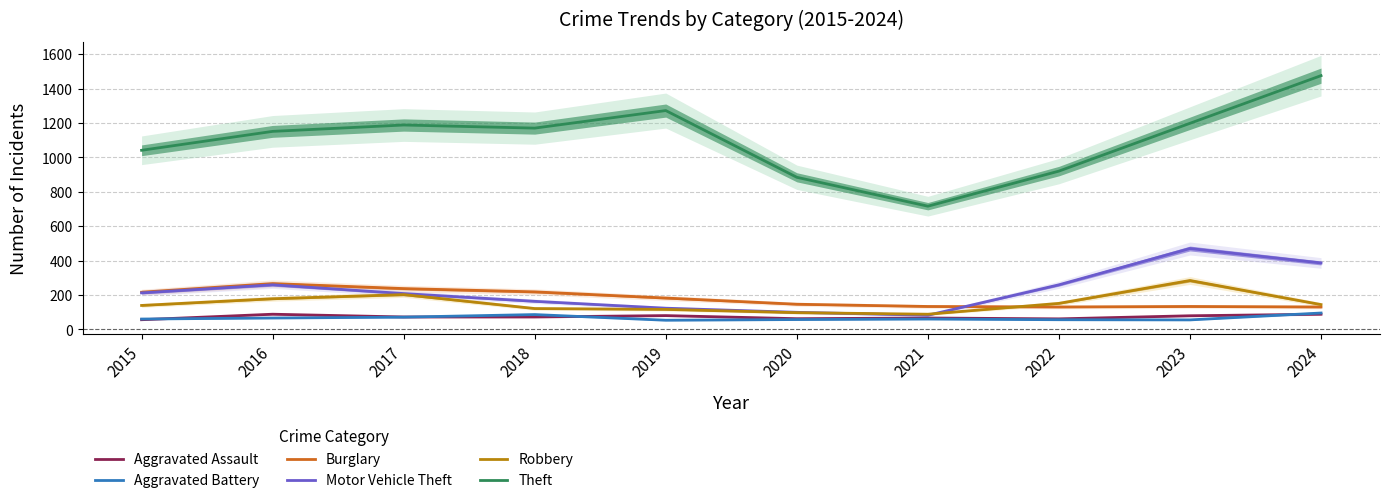

What is the sum of the Robbery values at 2017 and 2018?

323